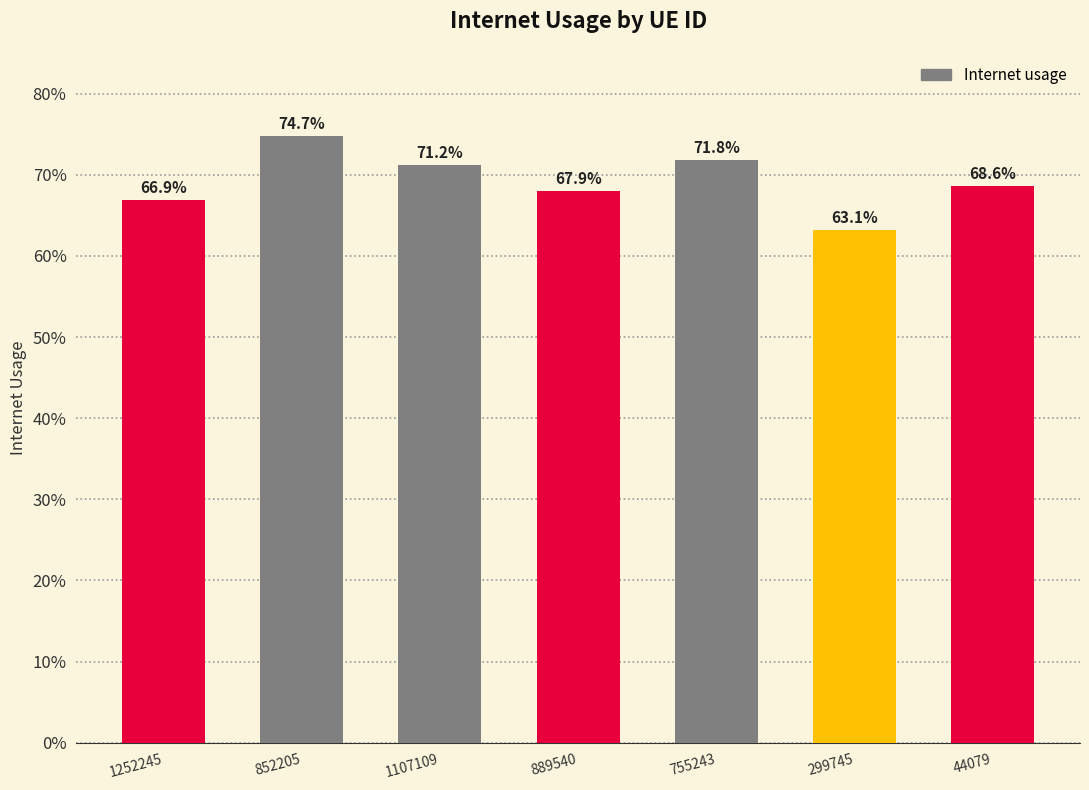

Does the chart contain any negative values?

No